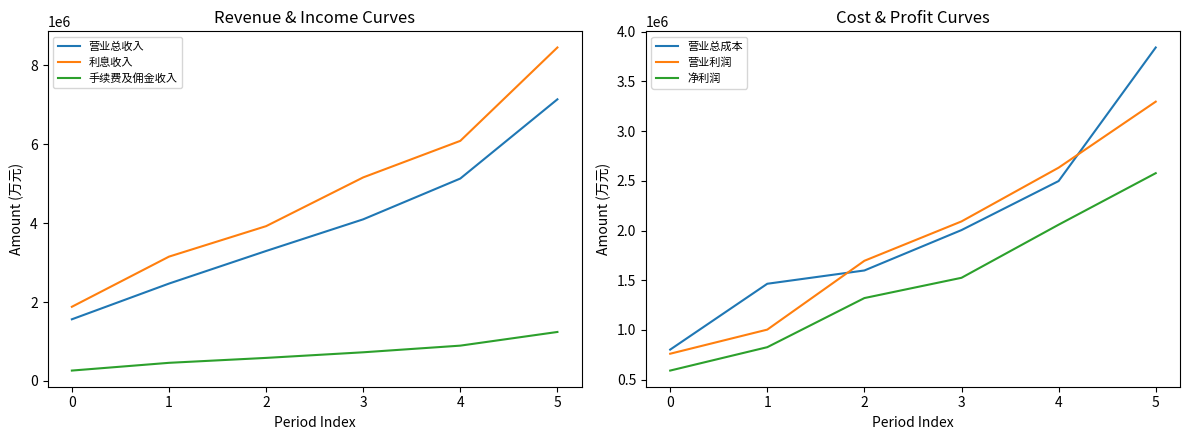

True or false: 营业利润 and 营业总收入 cross at least once.

False